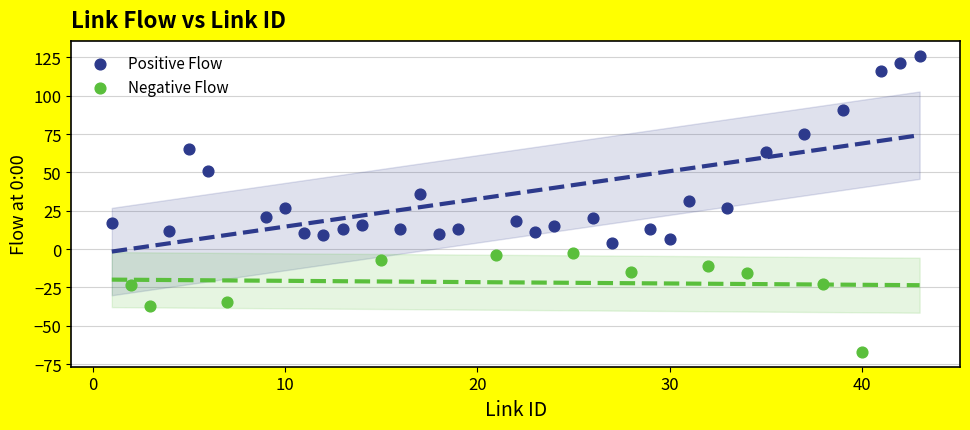

Which series reaches the minimum Y coordinate?

Negative Flow